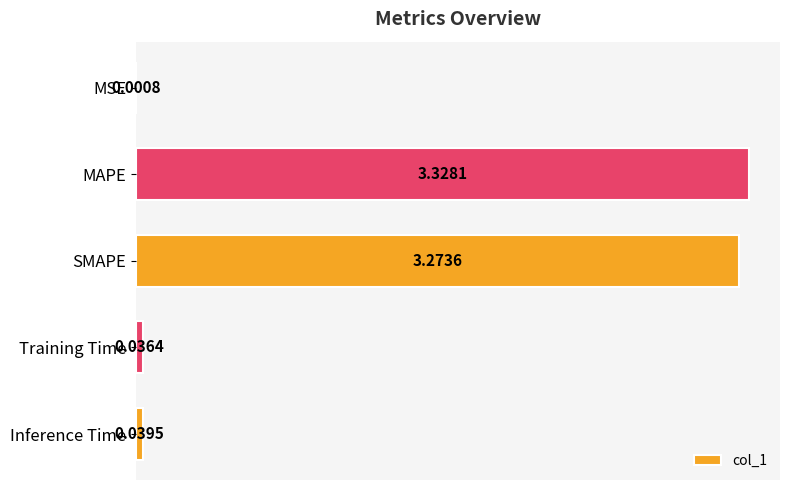

Between MAPE and Training Time, which is larger?

MAPE